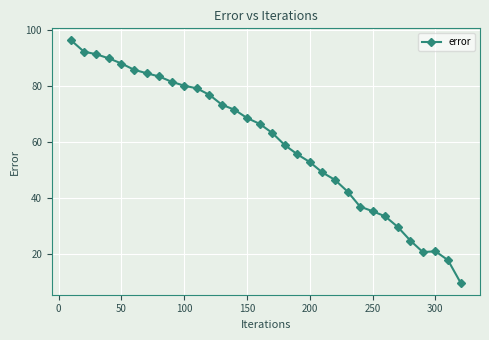

What is the value of the 2nd point from the left?

92.4